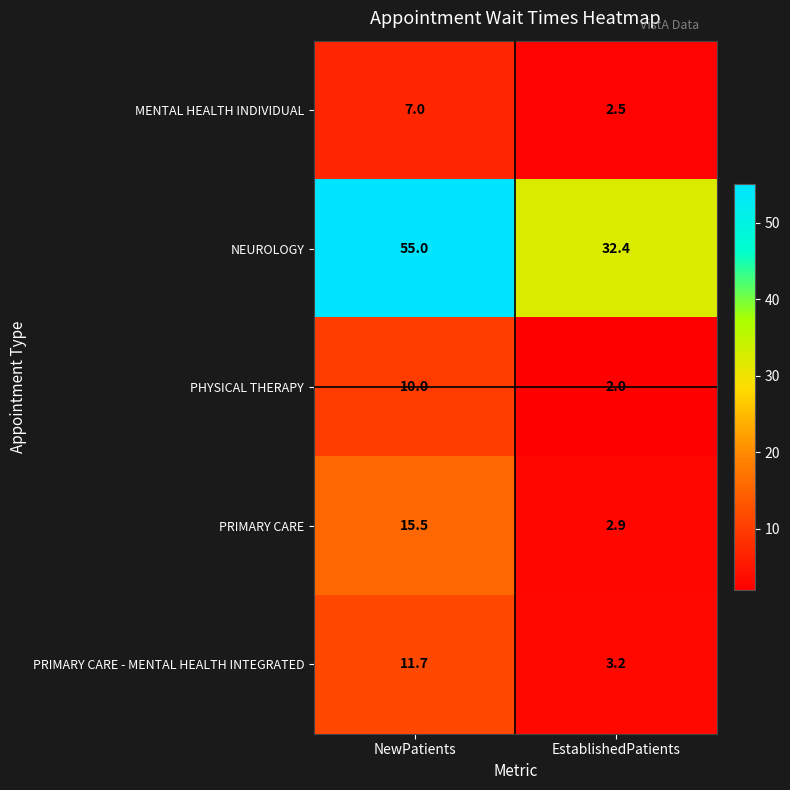

The NEUROLOGY series shows 18.4 at NewPatients. True or false?

False